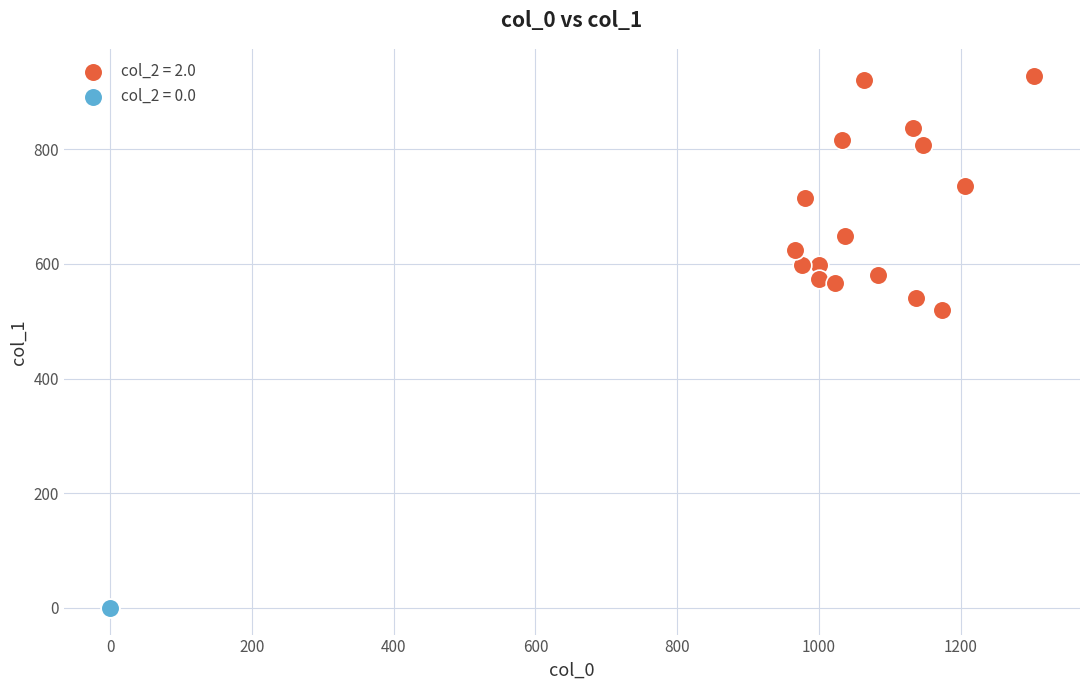

What are all the series names shown in the legend?

col_2 = 2.0, col_2 = 0.0